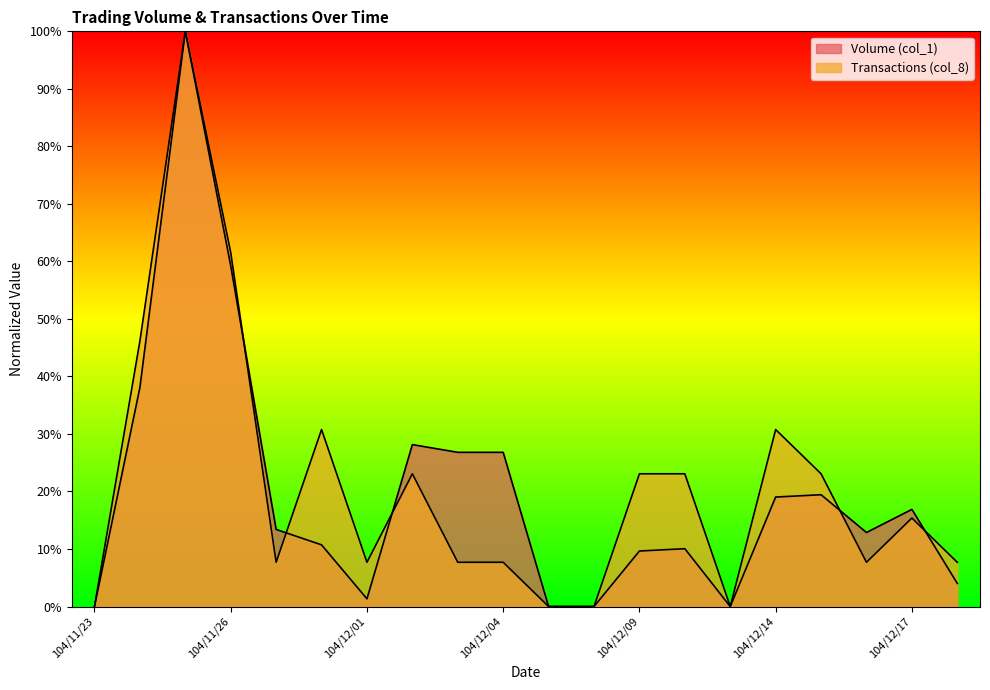

How many values in Volume (col_1) are above zero?

16